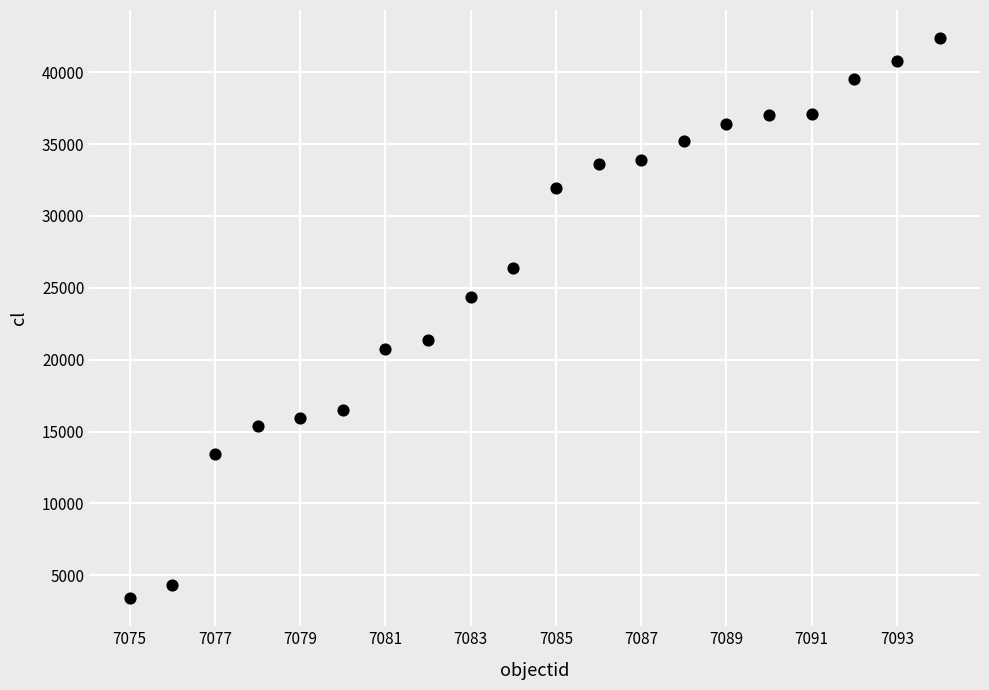

What is the range of Y values (max minus min)?

38982